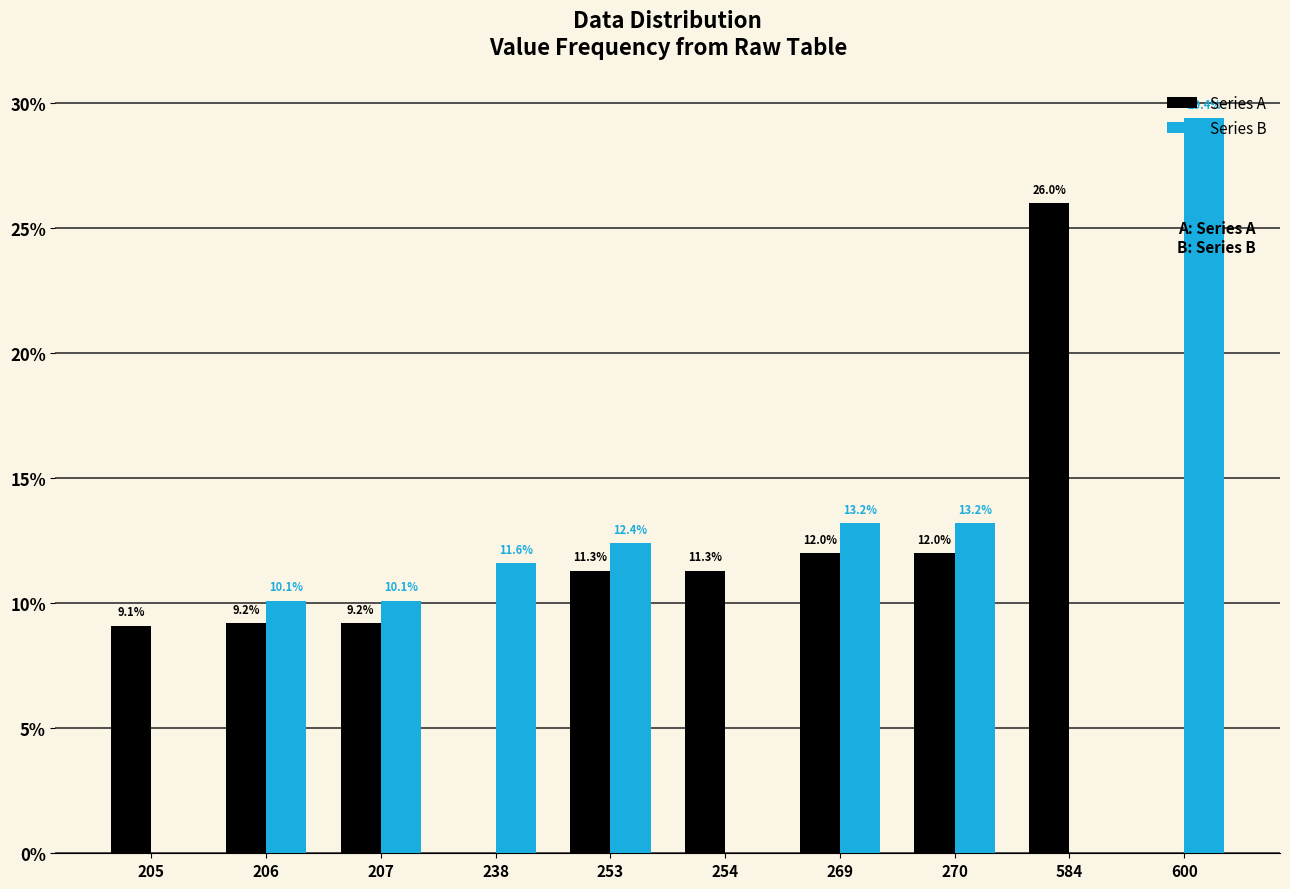

What are all the series names shown in the legend?

Series A, Series B